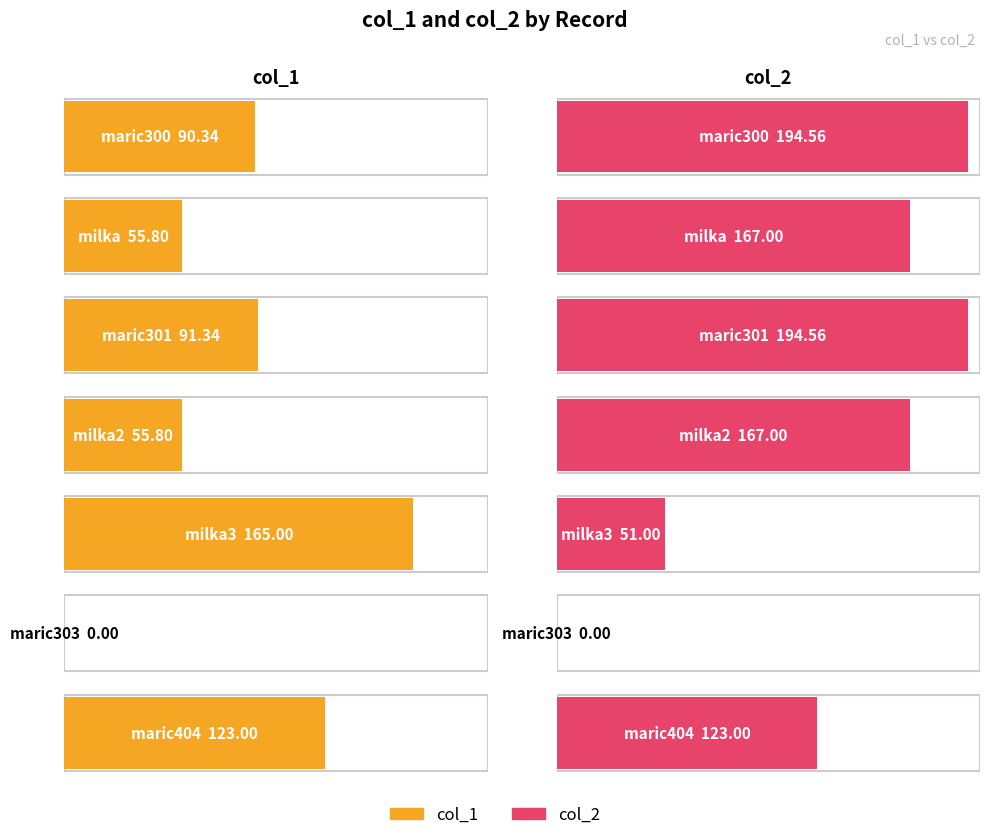

What is the spread (max minus min) of values at maric301?

103.2